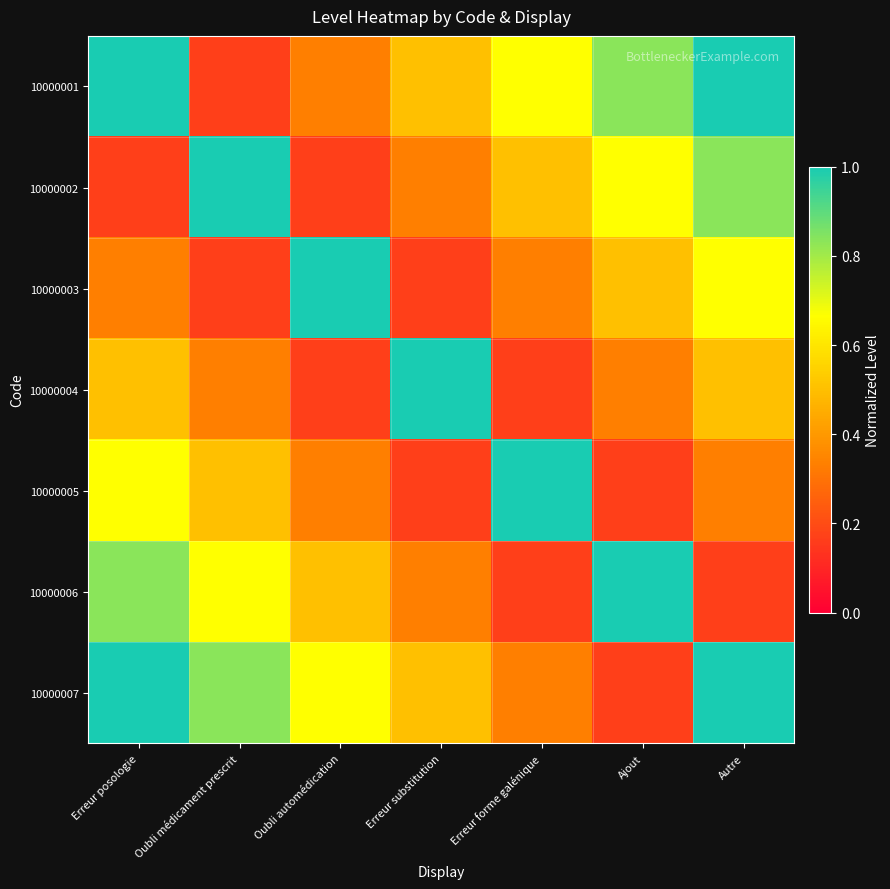

What is the spread (max minus min) of values at Oubli automédication?

0.8